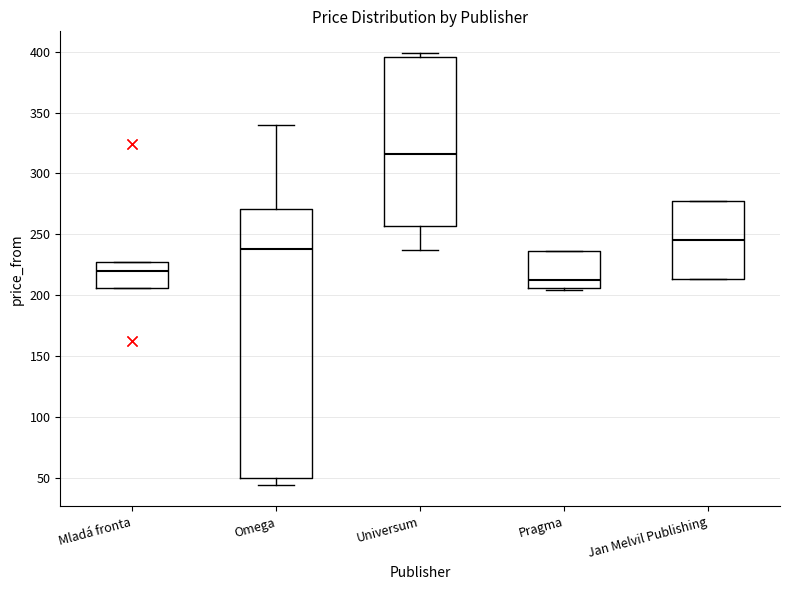

Reading left to right, read every box against the y-axis: the position of its median line, the range the box covers, and the ends of its whiskers. The values are not printed on the chart, so give them approximately, as read against the axis.

Mladá fronta: median 220, box 205 to 225, whiskers 205 to 225
Omega: median 240, box 50 to 270, whiskers 45 to 340
Universum: median 315, box 255 to 395, whiskers 235 to 400
Pragma: median 210, box 205 to 235, whiskers 205 (just below the box's lower edge) to 235
Jan Melvil Publishing: median 245, box 215 to 275, whiskers 215 to 275